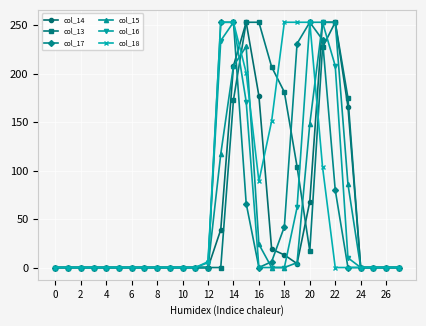

What is the greatest value displayed?

253